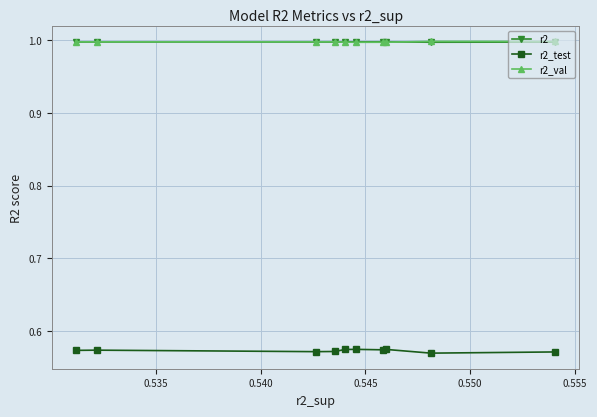

True or false: r2_val and r2_test intersect in this chart.

False